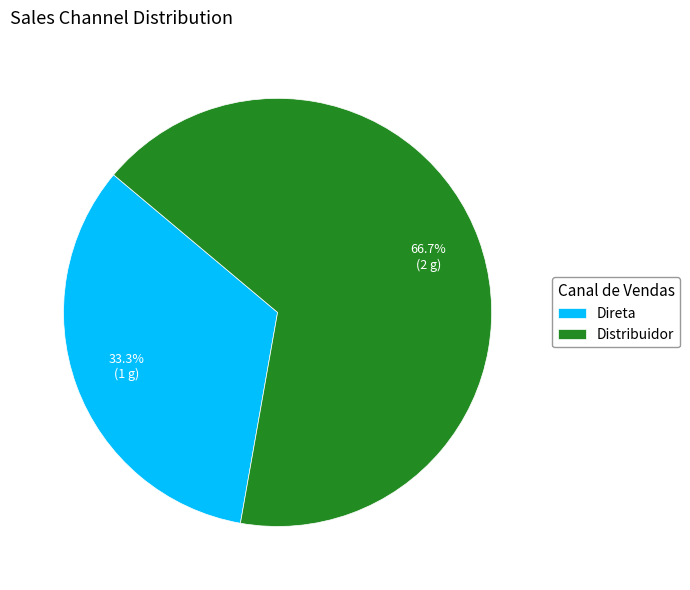

Which slice is the smallest?

Direta